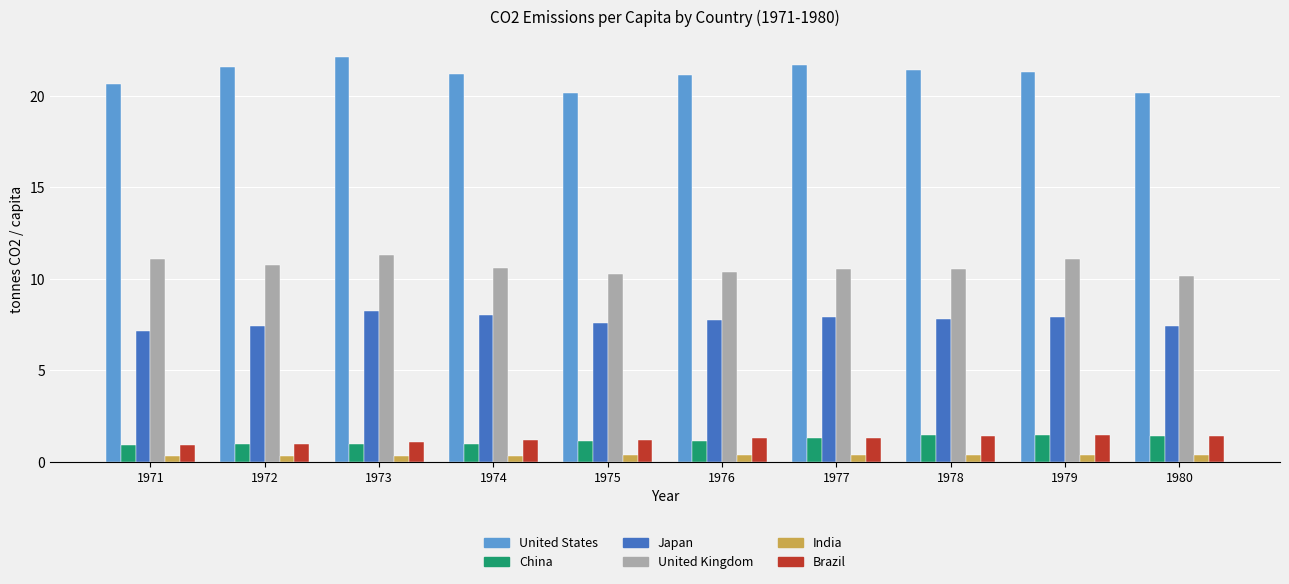

At which category does the chart reach its peak across all series?

1973